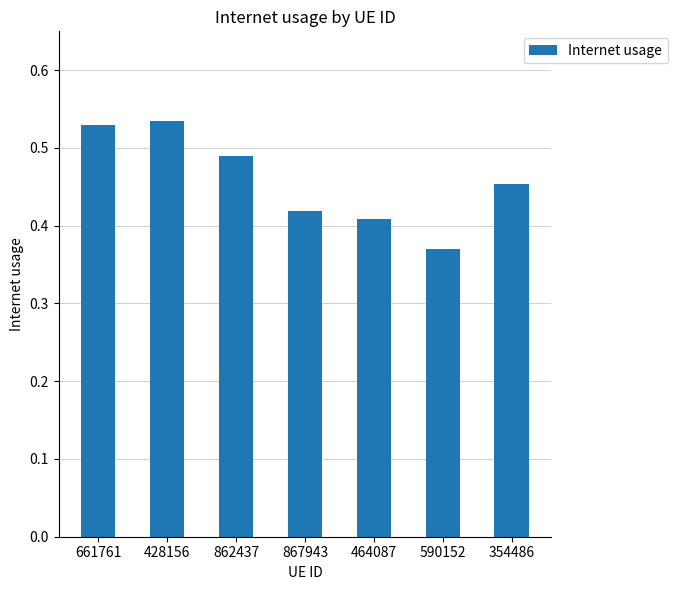

Between 661761 and 862437, which is larger?

661761